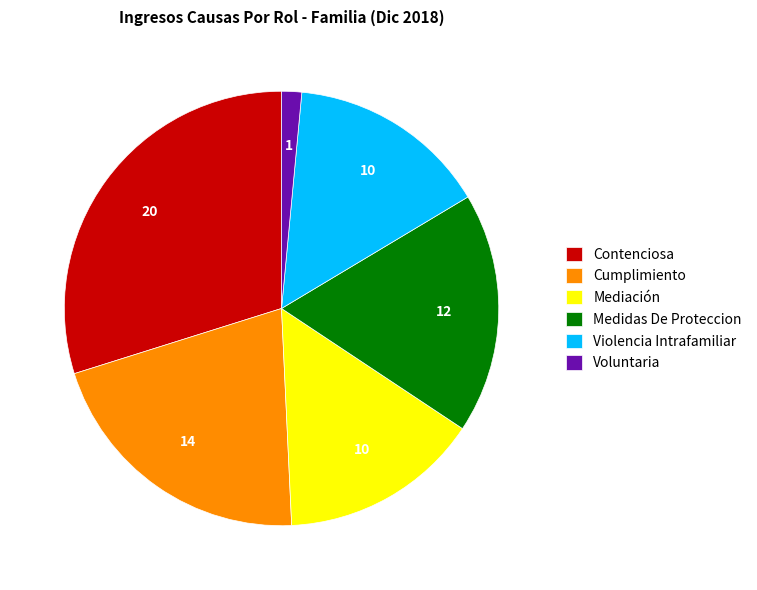

Do Mediación and Medidas De Proteccion together represent more than half of the pie?

No